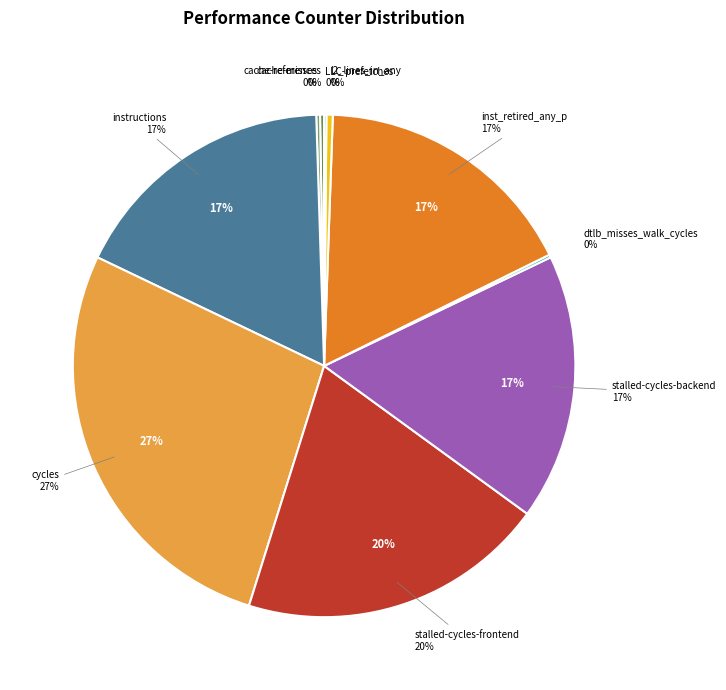

Rank the categories by value from highest to lowest.

cycles, stalled-cycles-frontend, instructions, inst_retired_any_p, stalled-cycles-backend, l2_lines_in_any, cache-references, cache-misses, dtlb_misses_walk_cycles, LLC-prefetches